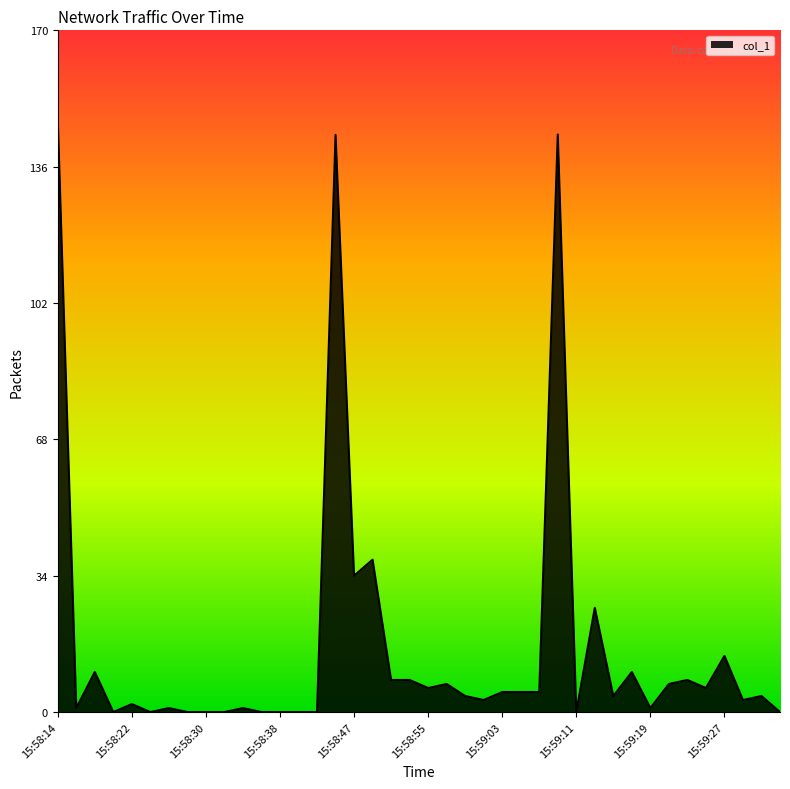

What is the greatest value displayed?

147.8